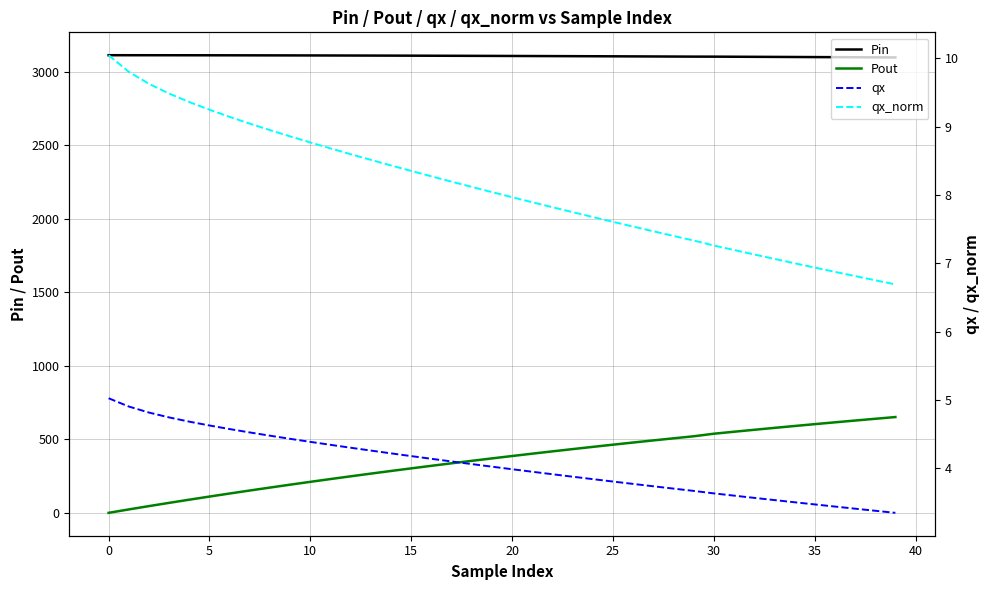

At how many categories does at least one series exceed 1711?

40